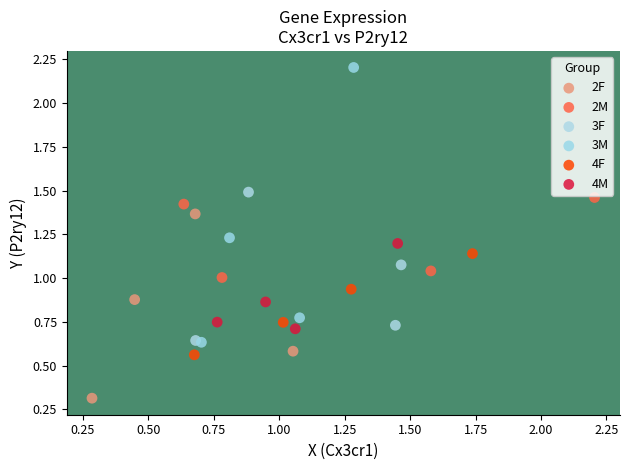

Which series contains the lowest Y value?

2F